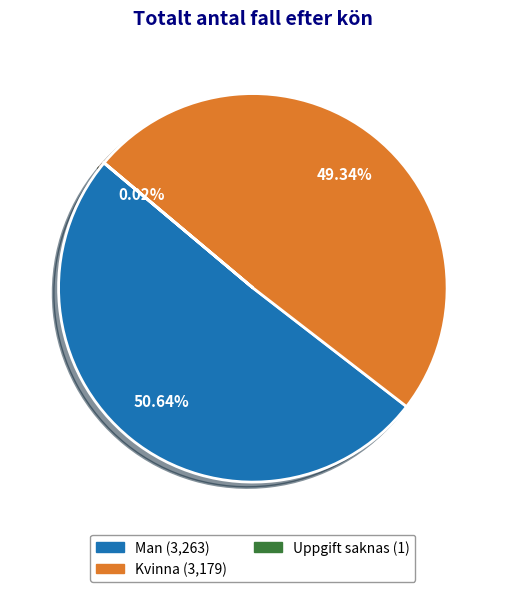

How much of the chart is everything except Man?

49.4%